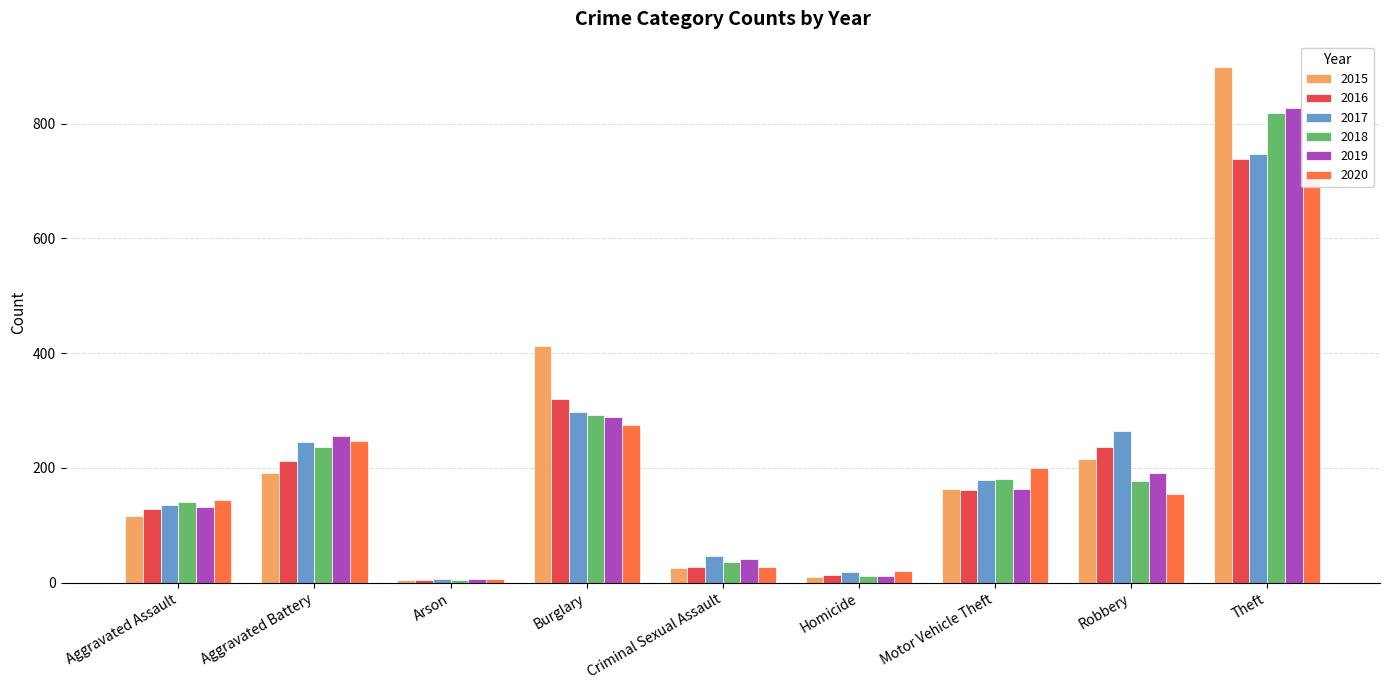

List the series in order of their peak value, highest first.

2015, 2019, 2018, 2017, 2016, 2020